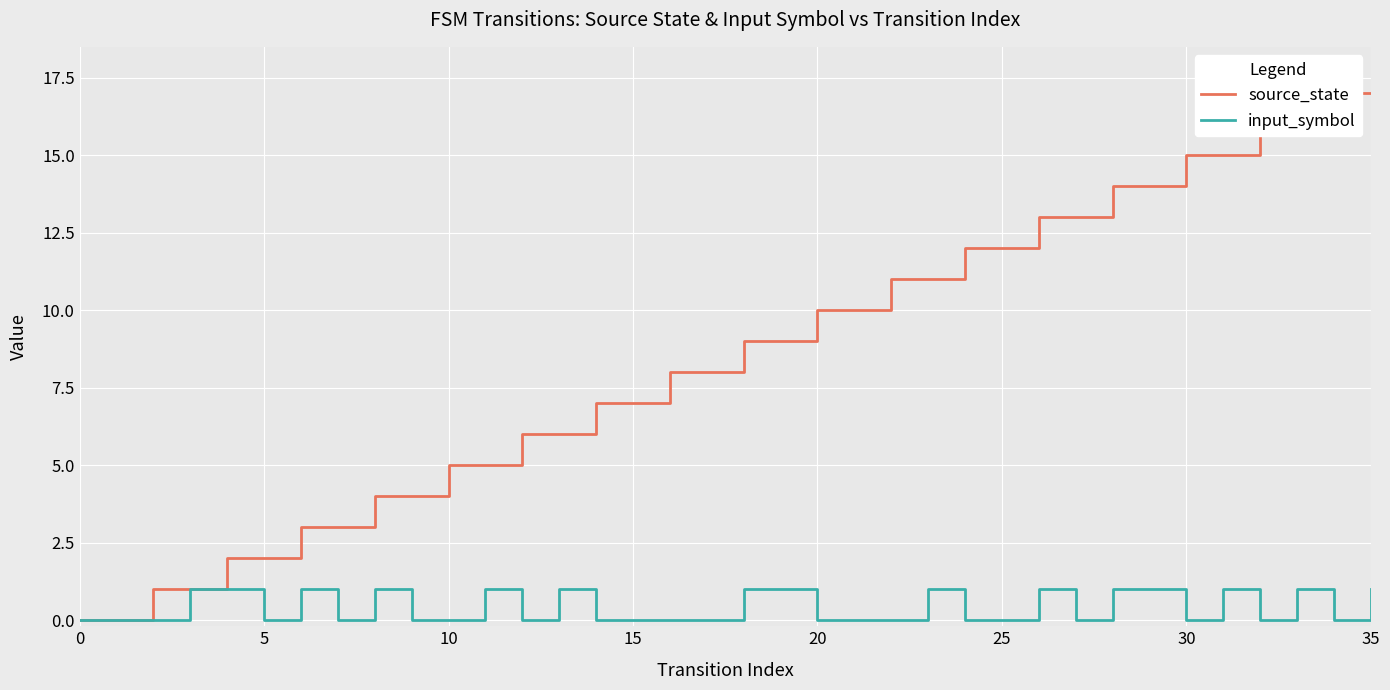

Is it true that input_symbol equals 0 at 20?

True